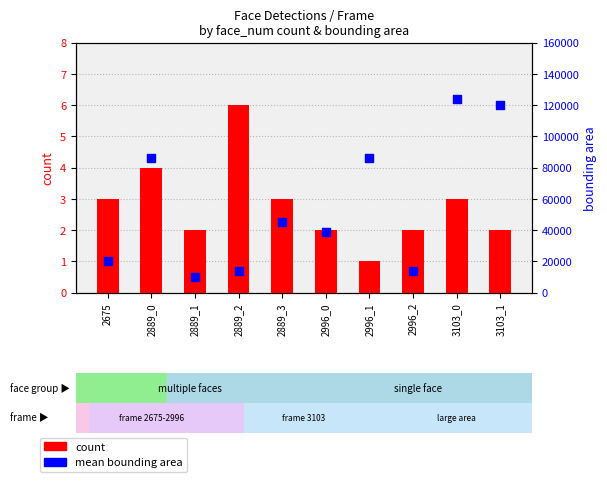

Which series reaches the minimum Y coordinate?

count